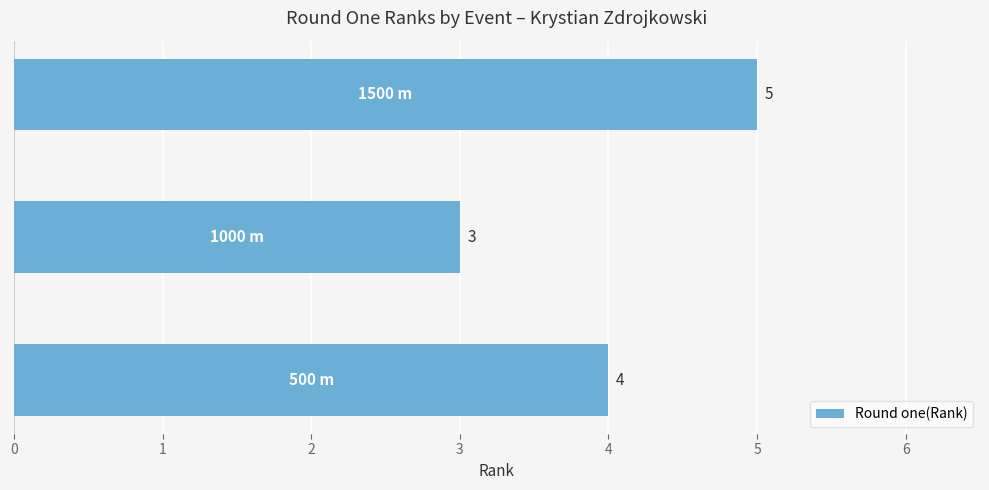

What is the minimum value shown in the chart?

3